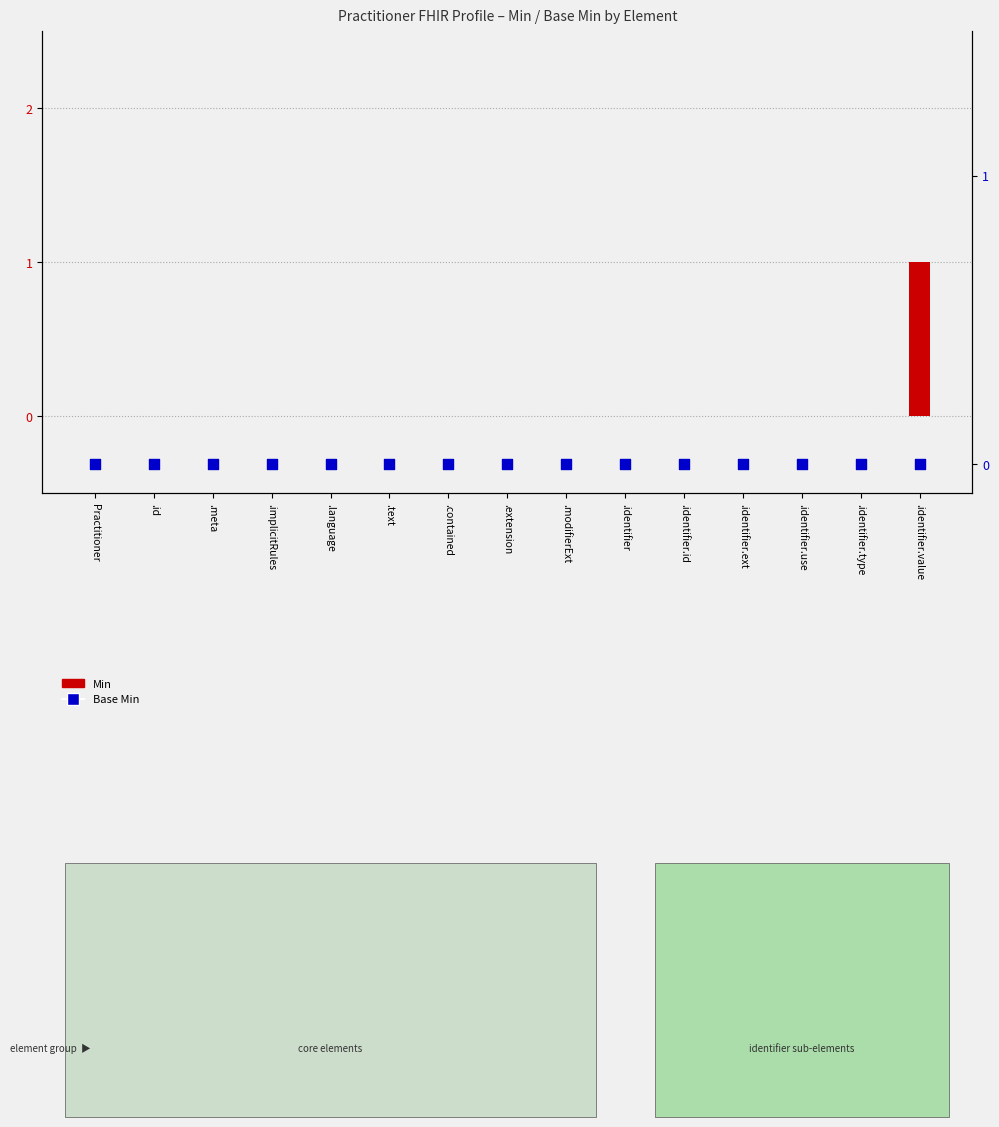

At which category is the sum across all series the highest?

.identifier.value